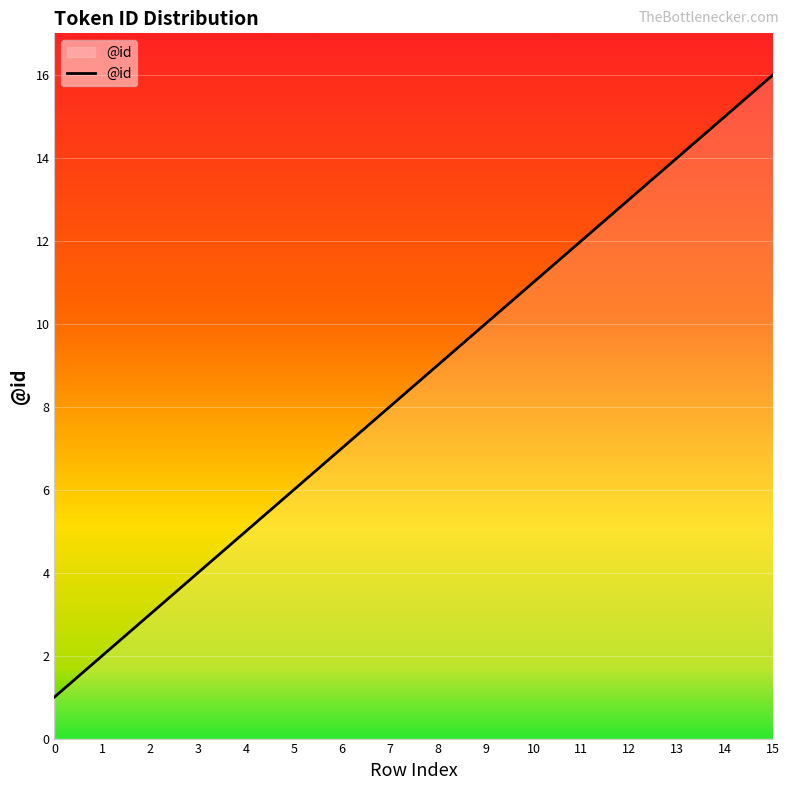

Reading left to right, transcribe all the data shown in this chart.

0=1	1=2	2=3	3=4	4=5	5=6	6=7	7=8	8=9	9=10	10=11	11=12	12=13	13=14	14=15	15=16